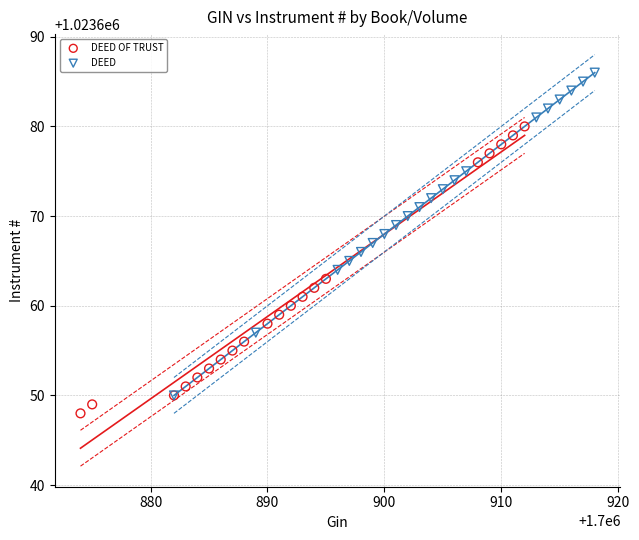

Which series has the widest spread of Y values?

DEED